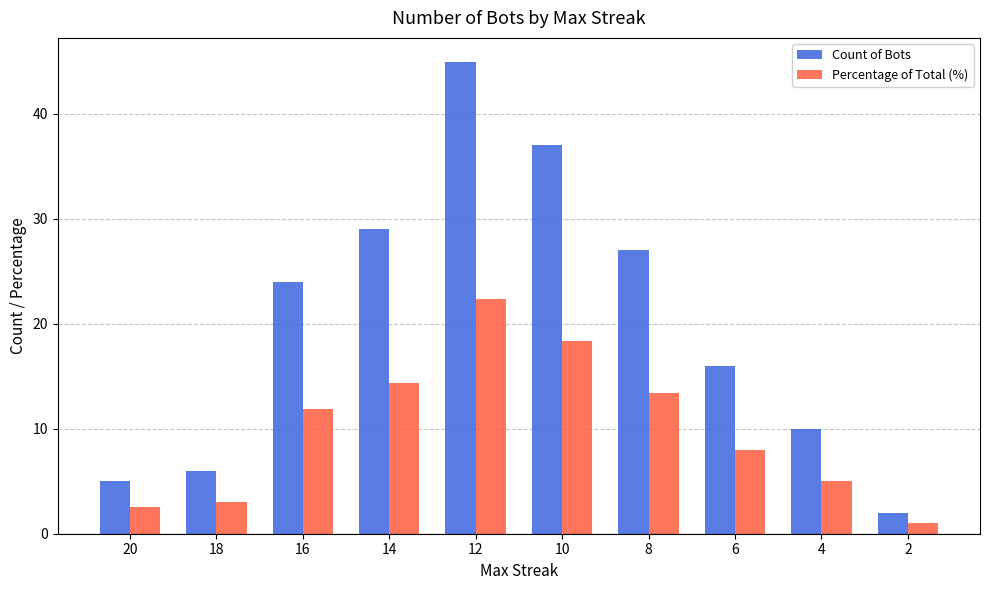

True or false: Percentage of Total (%) has a value of 3.0 at 18.

True